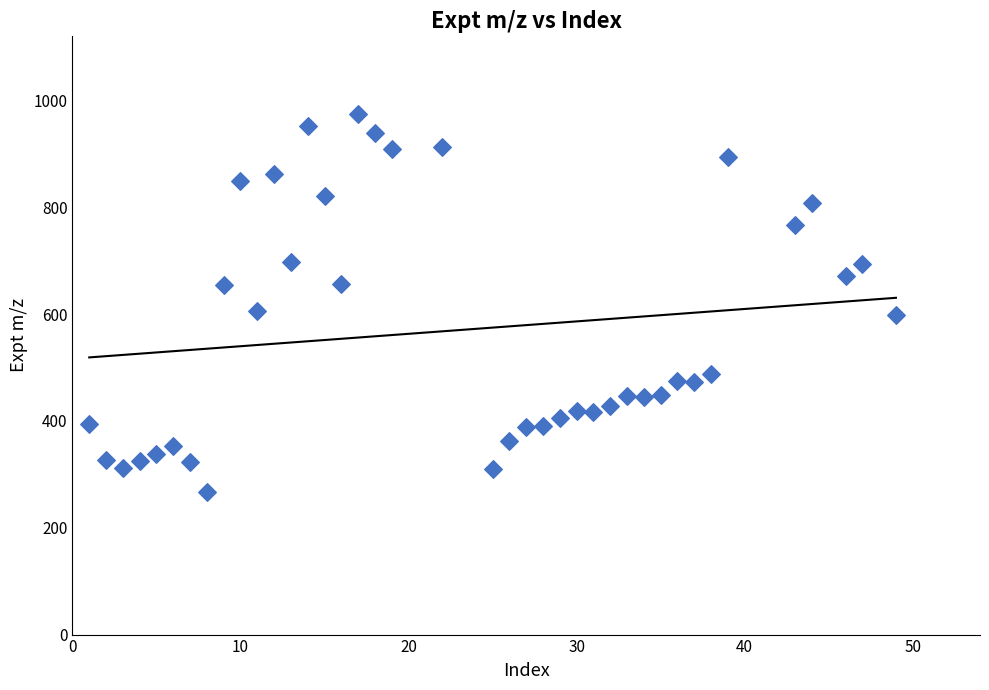

What is the range of X values (max minus min)?

48.0